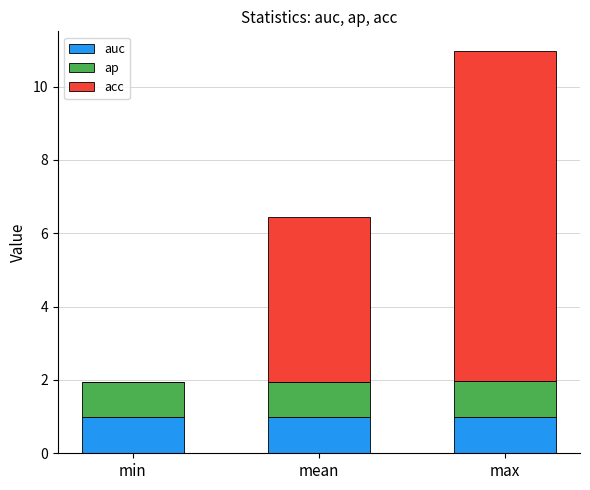

At which category is the sum across all series the highest?

max